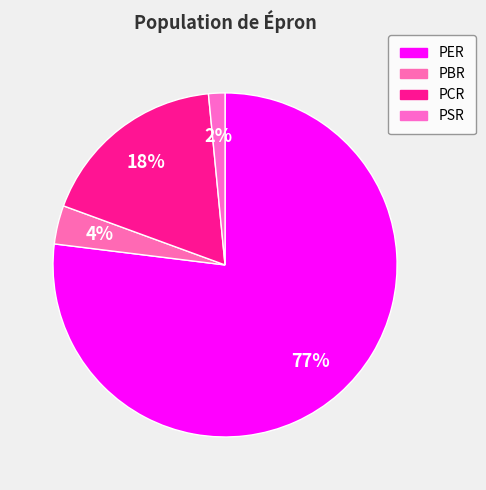

To the nearest percent, what is the difference between the PCR and PER slice percentages?

59%